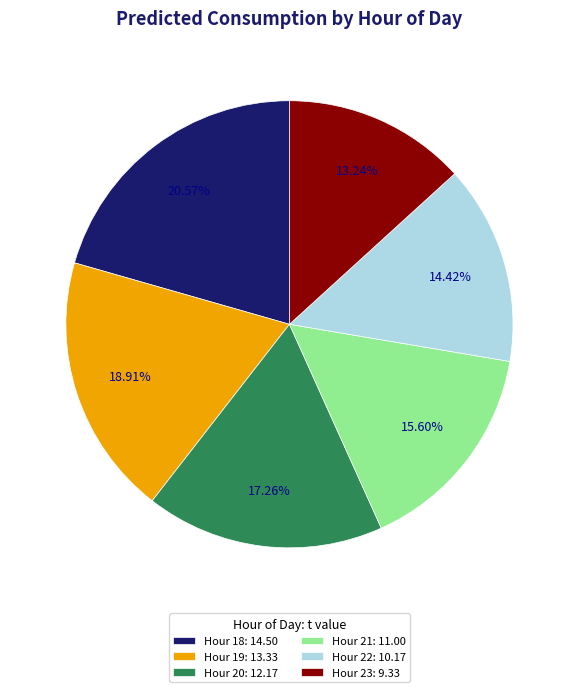

Does any single category account for the majority?

No